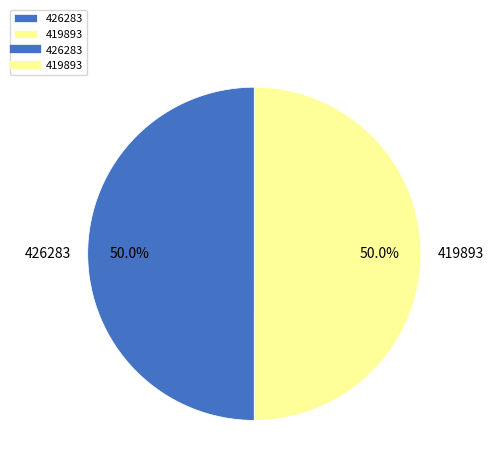

Is it true that 426283 is 50% of the pie?

True